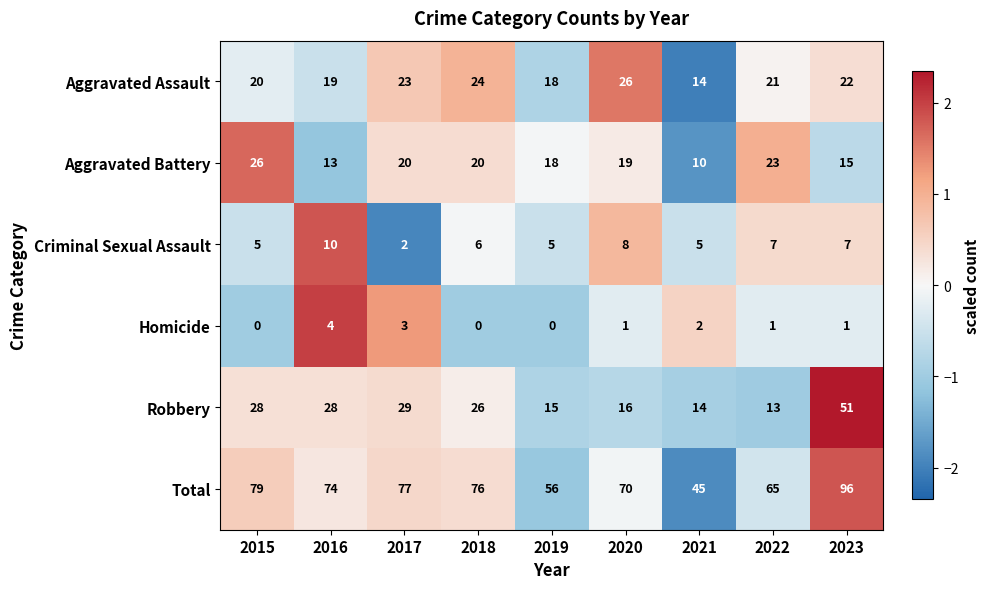

At which label does Robbery first exceed 26?

2015